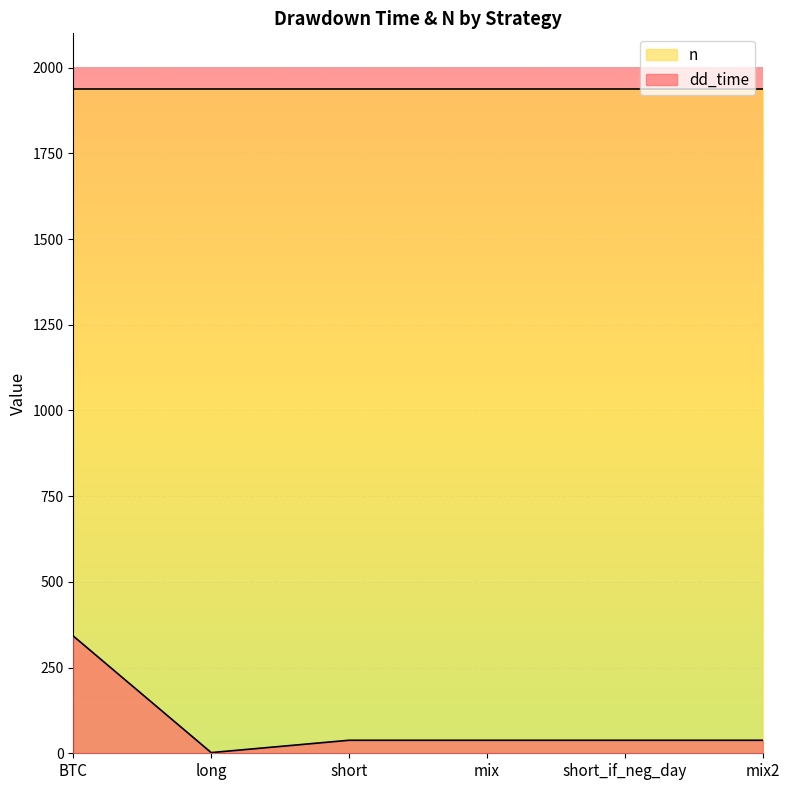

What is the value of the 2nd point from the left?

2